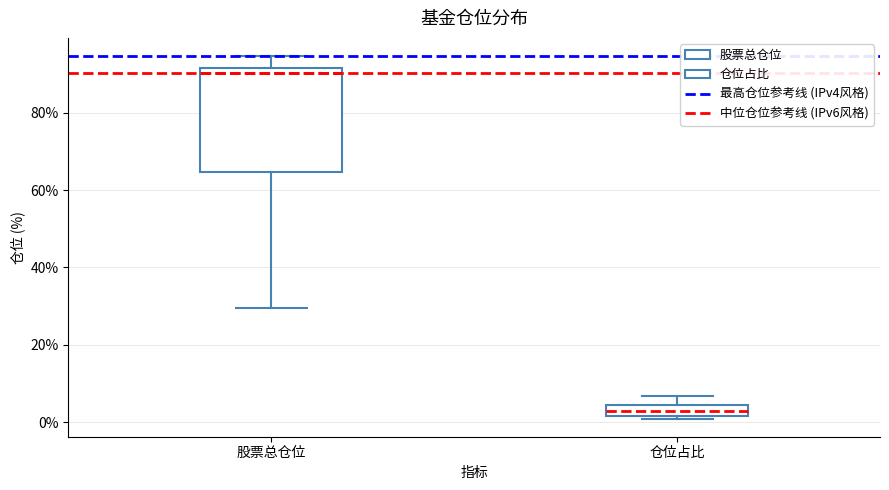

Comparing the boxes themselves (not the whiskers), which one is the tallest?

股票总仓位